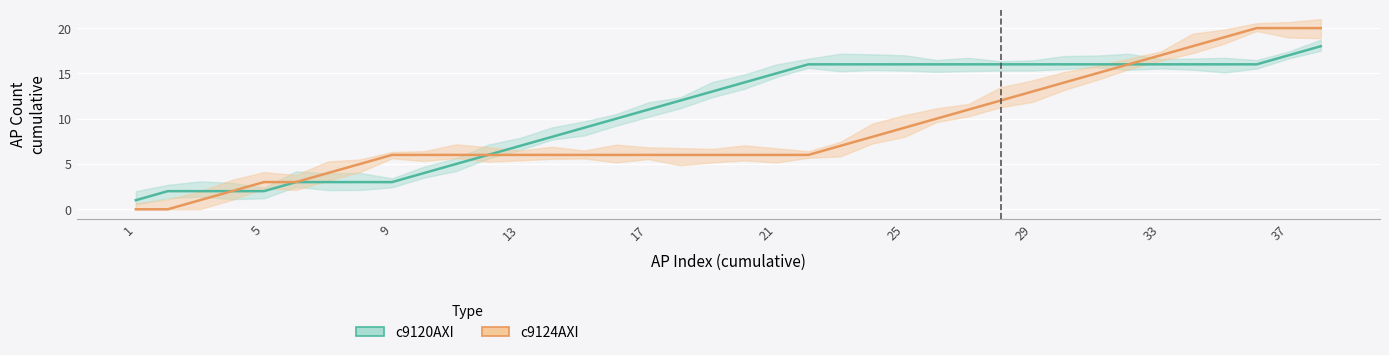

List the series in order of their peak value, highest first.

c9124AXI, c9120AXI